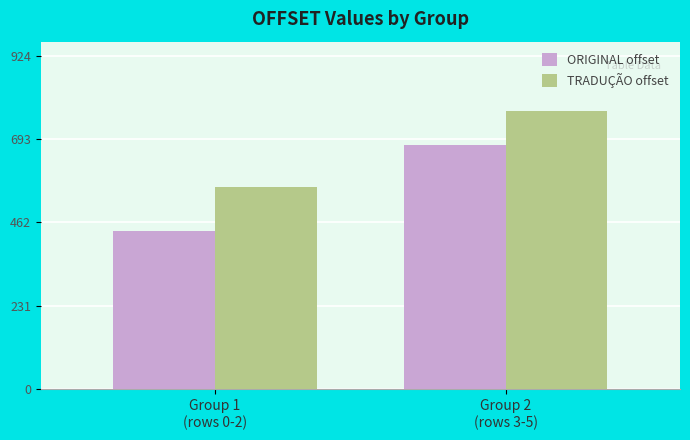

At which label does ORIGINAL offset reach its peak?

Group 2
(rows 3-5)